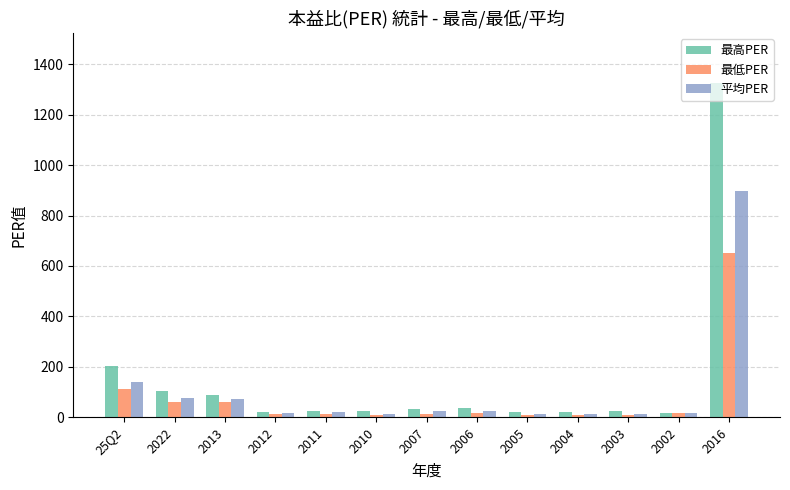

How many bars are there in each group?

3